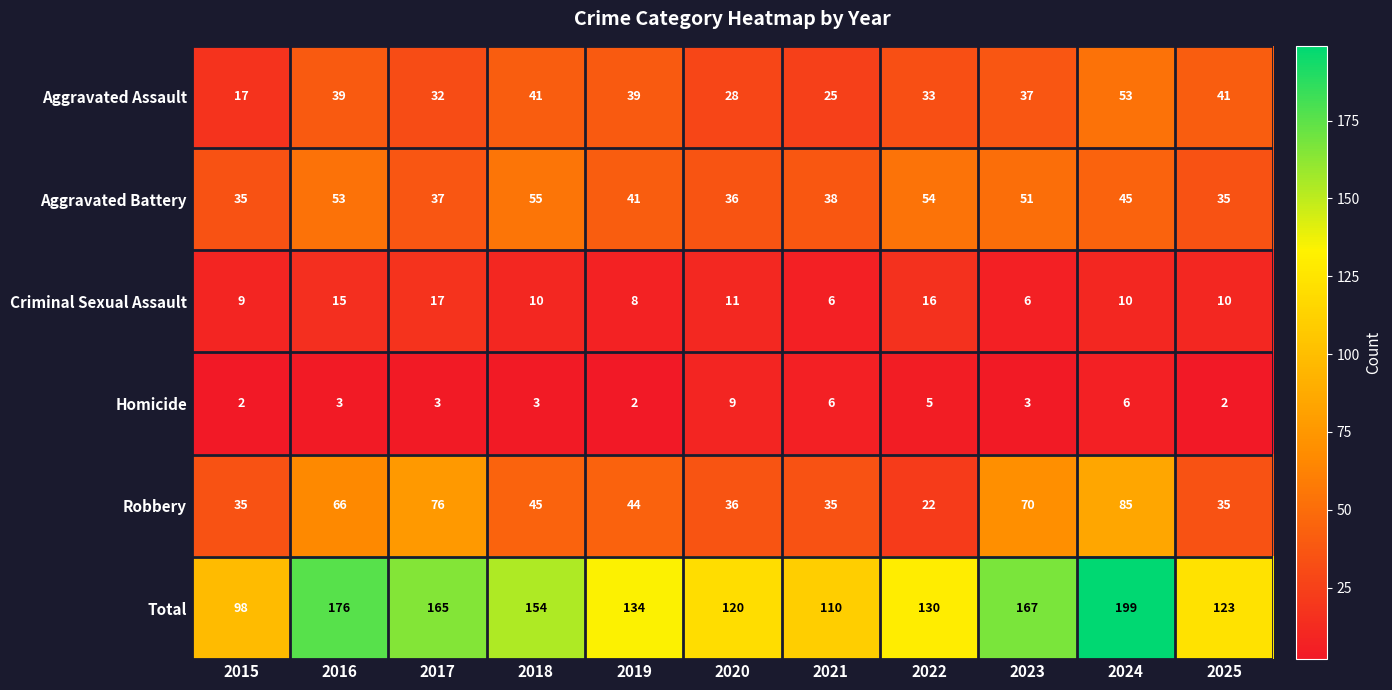

What is the total value across all series at 2022?

260